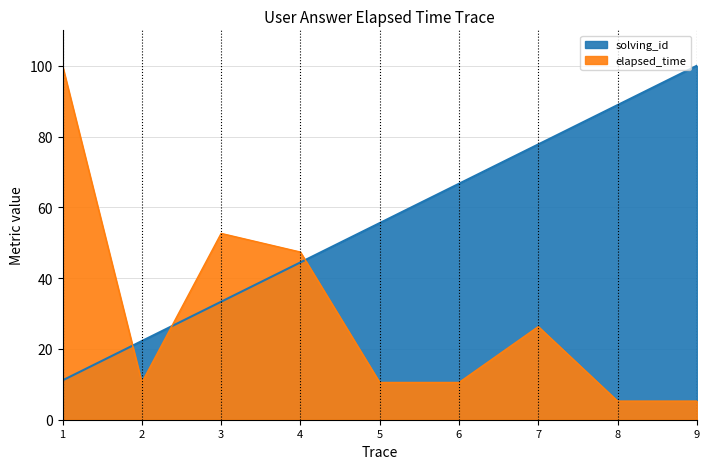

How many lines are shown in the chart?

2